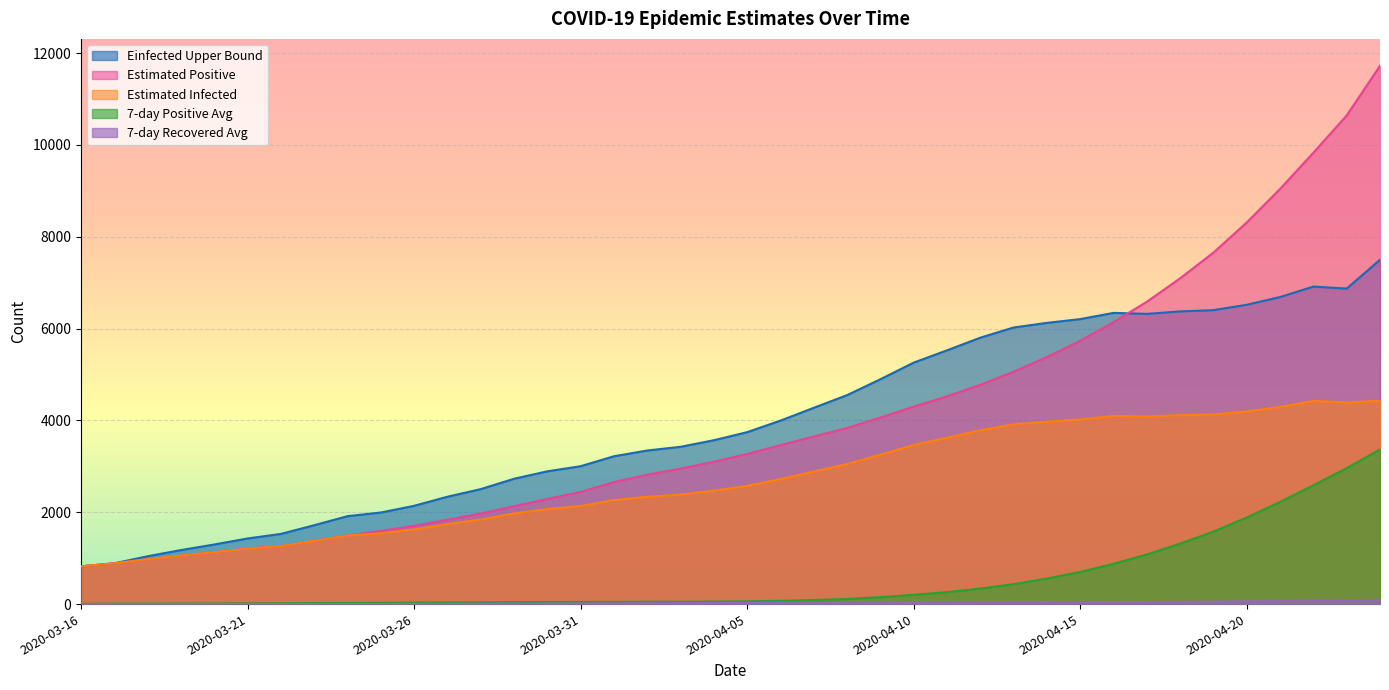

Reading left to right, extract all data points from this chart.

positive7: 8.0	9.0	10.7	12.2	13.8	15.7	17.3	20.9	25.0	28.6	32.4	36.4	39.7	42.7	45.0	46.7	48.9	50.6	52.4	55.6	61.3	71.9	88.0	111.4	150.6	202.4	261.3	337.4	434.6	555.7	700.4	877.9	1079.9	1317.3	1579.4	1885.9	2224.4	2587.4	2960.9	3368.1
recovered7: 2.0	2.5	2.7	2.8	2.8	2.8	2.9	3.0	3.3	3.9	5.0	6.1	7.9	9.6	11.9	14.7	17.3	19.3	21.4	23.6	26.1	28.1	29.3	30.4	31.6	32.6	33.4	34.3	35.6	36.9	39.1	41.4	45.0	49.3	54.4	60.6	67.0	73.1	81.6	89.3
Einfected: 822.5	887.4	978.3	1057.9	1129.7	1207.0	1265.6	1377.3	1493.5	1540.5	1626.4	1743.0	1840.9	1974.2	2069.8	2136.0	2264.2	2338.5	2386.0	2470.8	2574.5	2722.9	2887.4	3049.4	3253.1	3465.9	3622.7	3784.4	3914.3	3972.7	4020.2	4098.7	4084.6	4114.4	4128.7	4195.9	4293.4	4425.4	4389.2	4430.5
Epositive: 822.5	887.4	978.6	1058.4	1130.3	1207.8	1266.6	1378.7	1495.5	1593.3	1704.8	1837.0	1970.5	2129.3	2289.7	2442.0	2656.3	2816.8	2950.5	3100.2	3269.0	3461.4	3649.1	3834.6	4061.9	4299.3	4523.8	4775.0	5059.3	5379.8	5732.6	6139.3	6583.5	7094.2	7654.1	8310.8	9041.0	9828.1	10640.0	11721.4
Einfected_U: 822.5	887.4	1041.4	1176.3	1297.8	1428.8	1528.1	1717.4	1914.4	1994.2	2139.8	2337.5	2503.3	2729.0	2890.8	3002.5	3219.0	3344.5	3424.7	3568.1	3743.7	3995.4	4274.8	4550.3	4896.4	5258.5	5525.8	5801.5	6023.3	6123.7	6205.7	6341.0	6319.7	6373.4	6400.8	6518.0	6686.4	6913.8	6870.3	7497.8